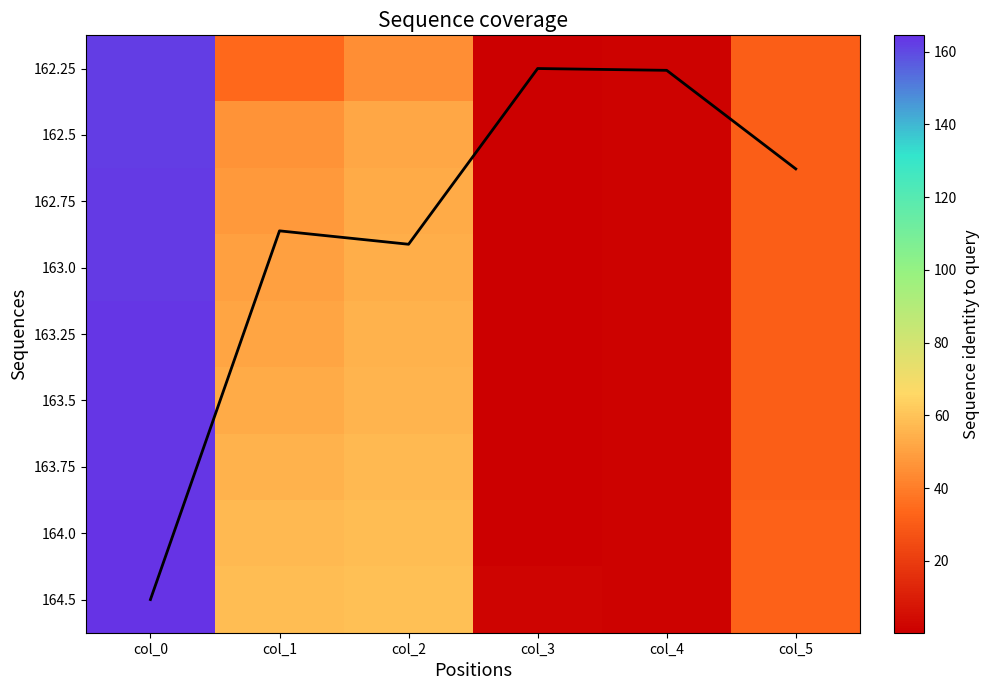

The 162.5 series shows 93.6 at col_0. True or false?

False